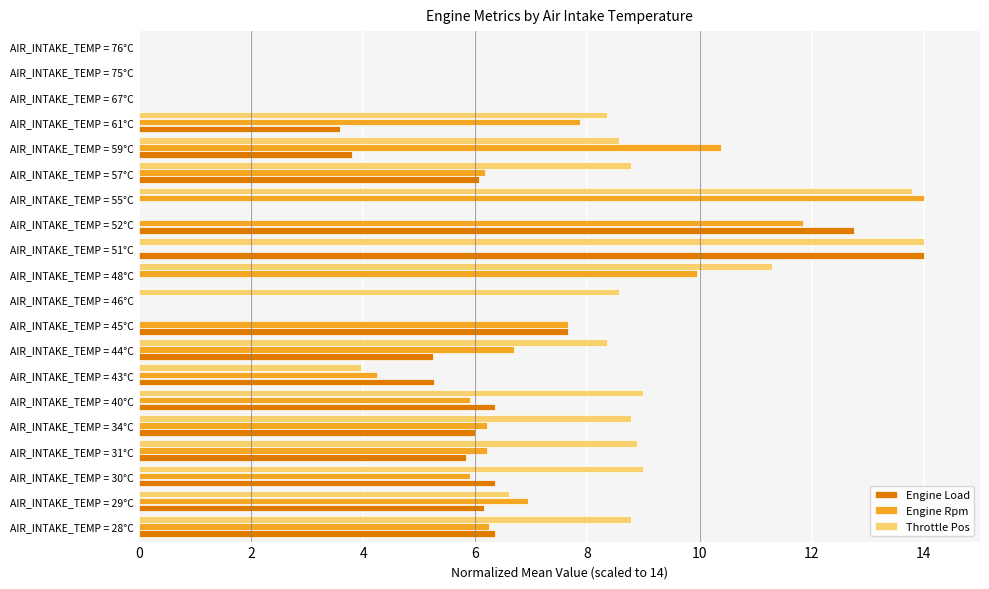

Between AIR_INTAKE_TEMP = 34°C and AIR_INTAKE_TEMP = 52°C, which series saw the biggest shift?

Throttle Pos